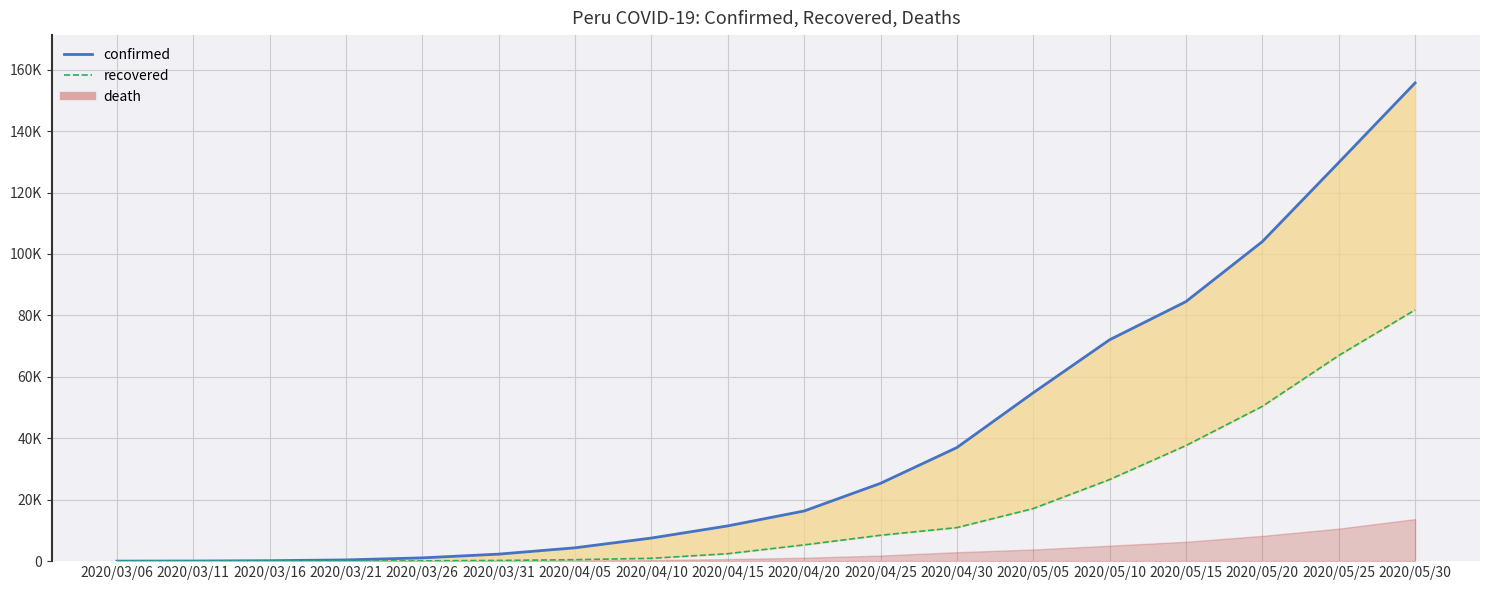

How many data points in recovered are less than 5288?

9